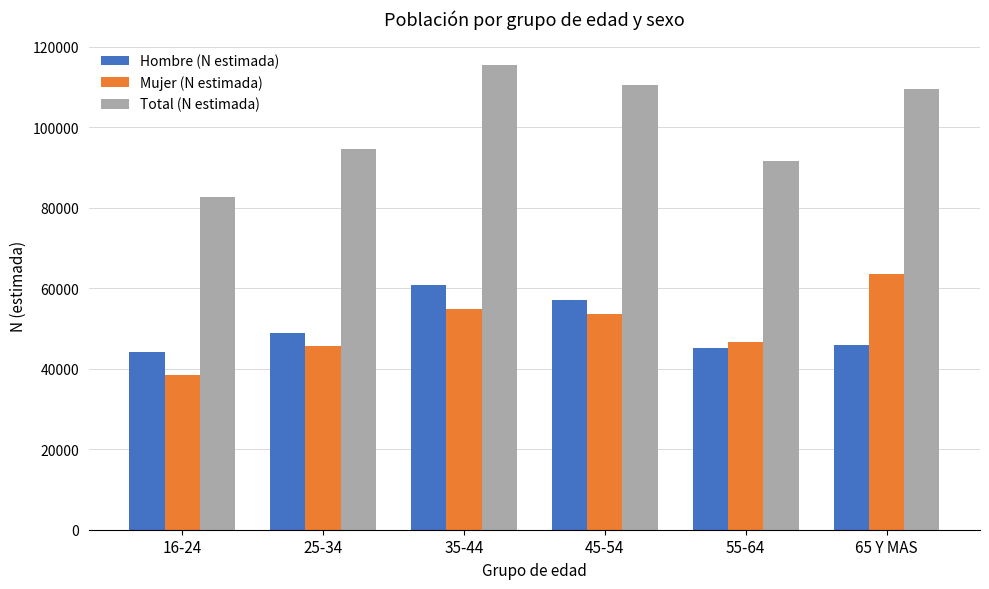

What is the difference between the second highest and second lowest values in the Hombre (N estimada) series?

11890